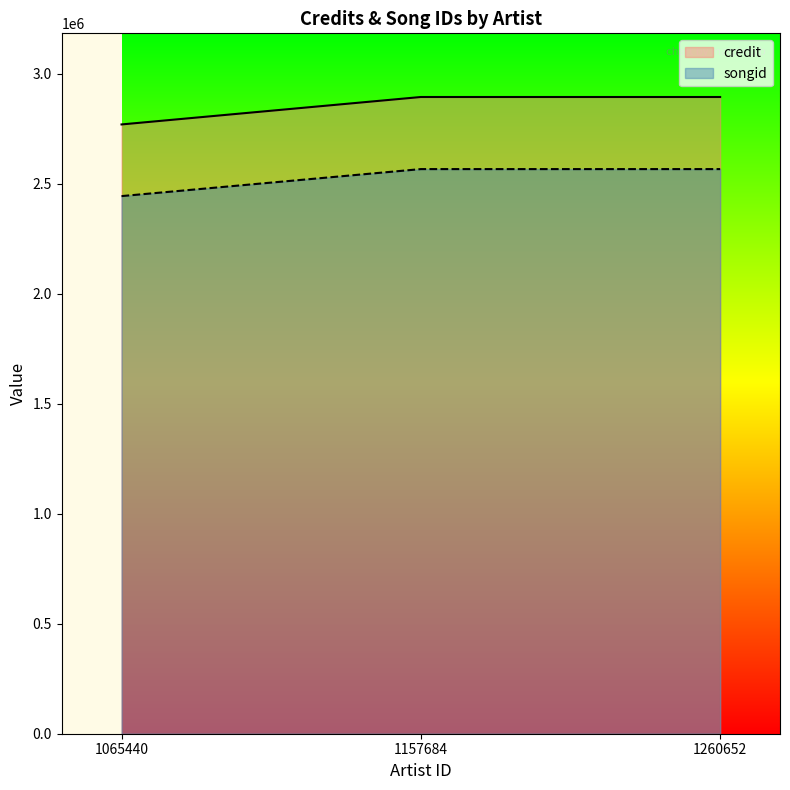

Which has a higher value, 1157684 or 1065440?

1157684